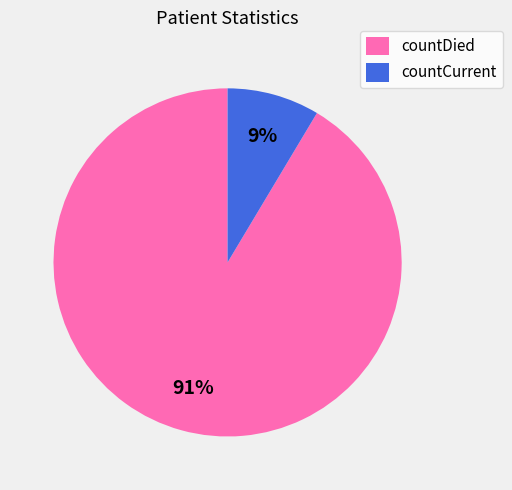

Is it true that countCurrent is 9% of the pie?

True